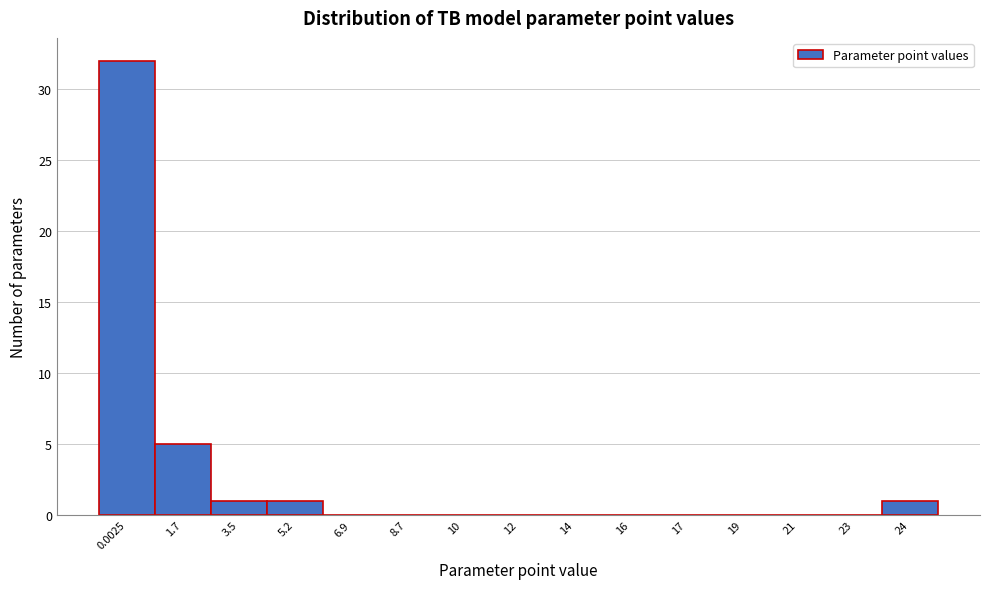

Reading left to right, list all the values displayed in this chart.

0.0025=32	1.7=5	3.5=1	5.2=1	6.9=0	8.7=0	10=0	12=0	14=0	16=0	17=0	19=0	21=0	23=0	24=1